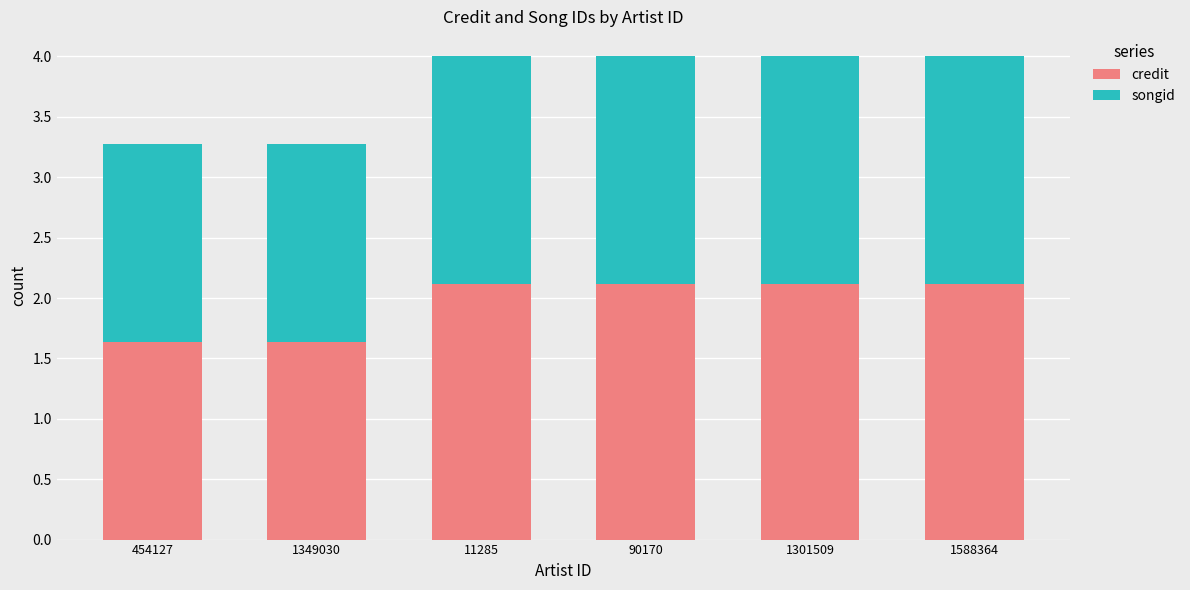

What is the total value across all series at 454127?

3.3